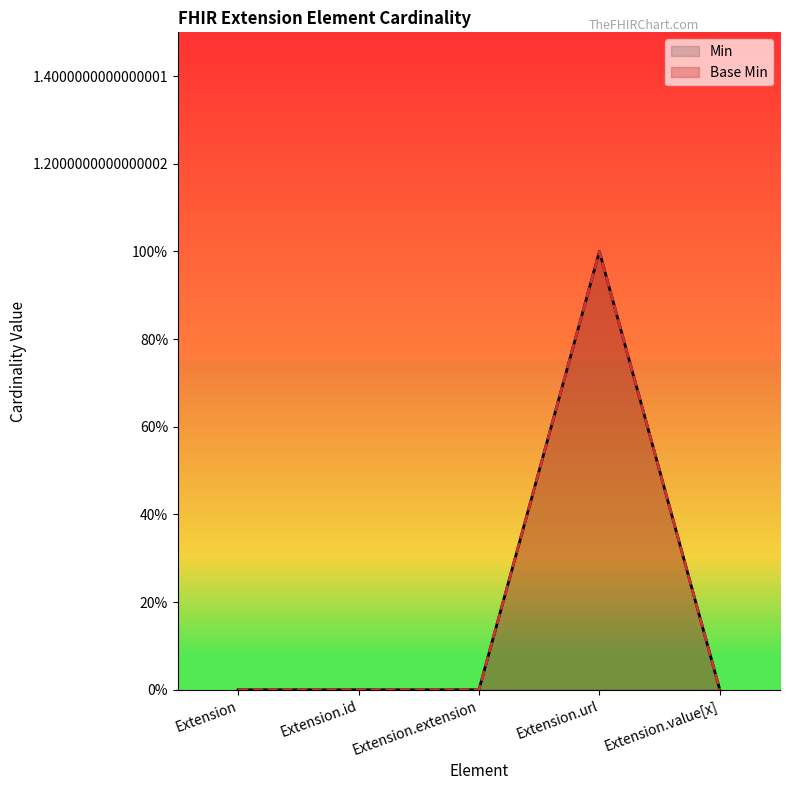

What position from the right is Extension?

5